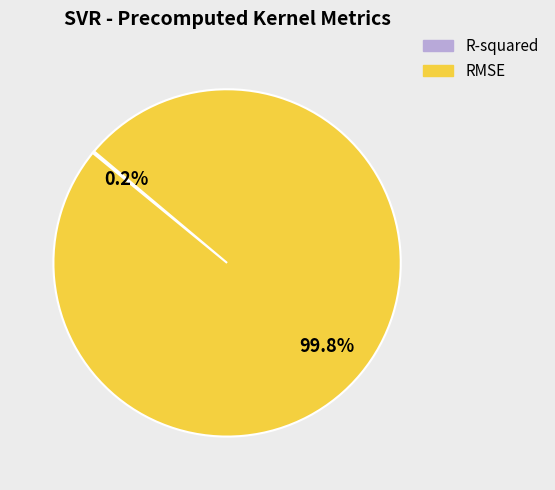

Does any single category account for the majority?

Yes